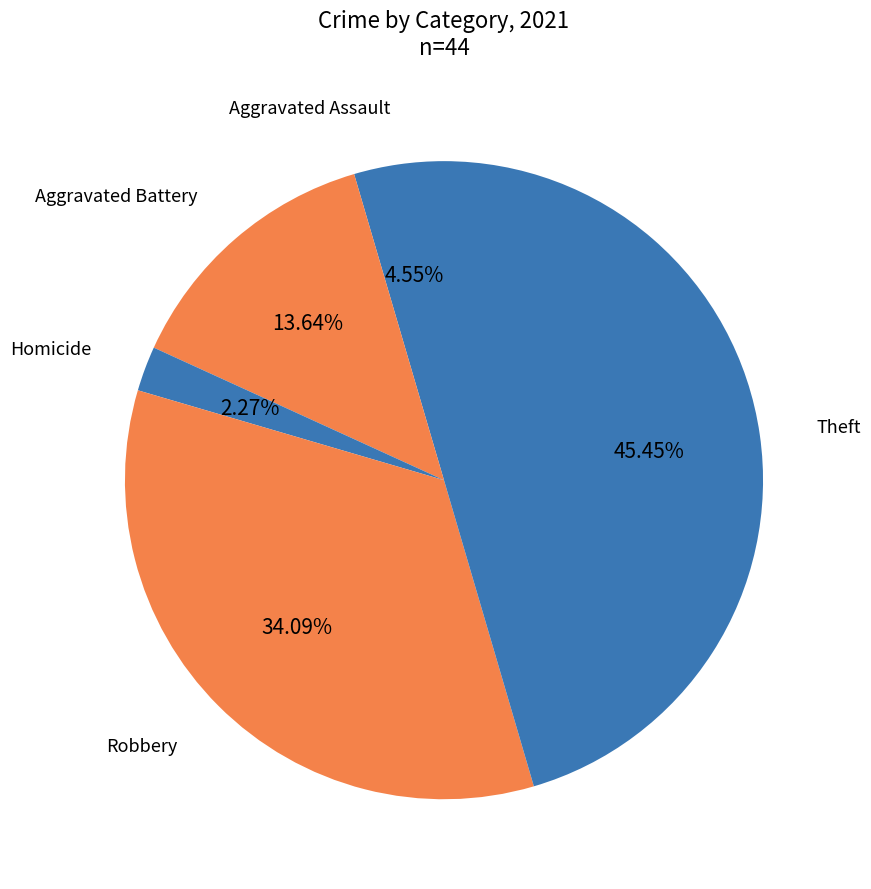

How many slices are in this pie chart?

5